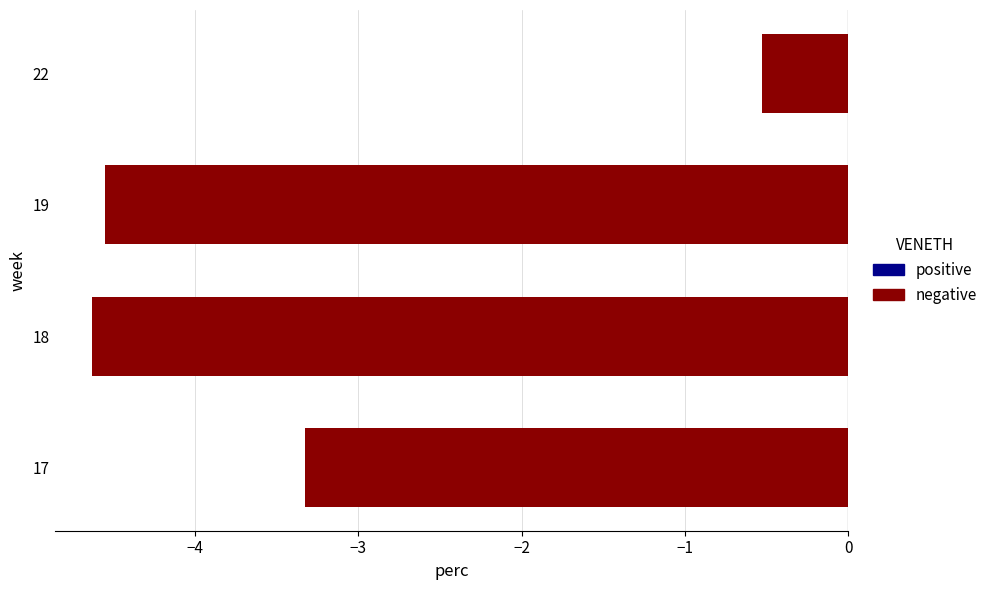

What is the difference between the values at 22 and 19?

4.0